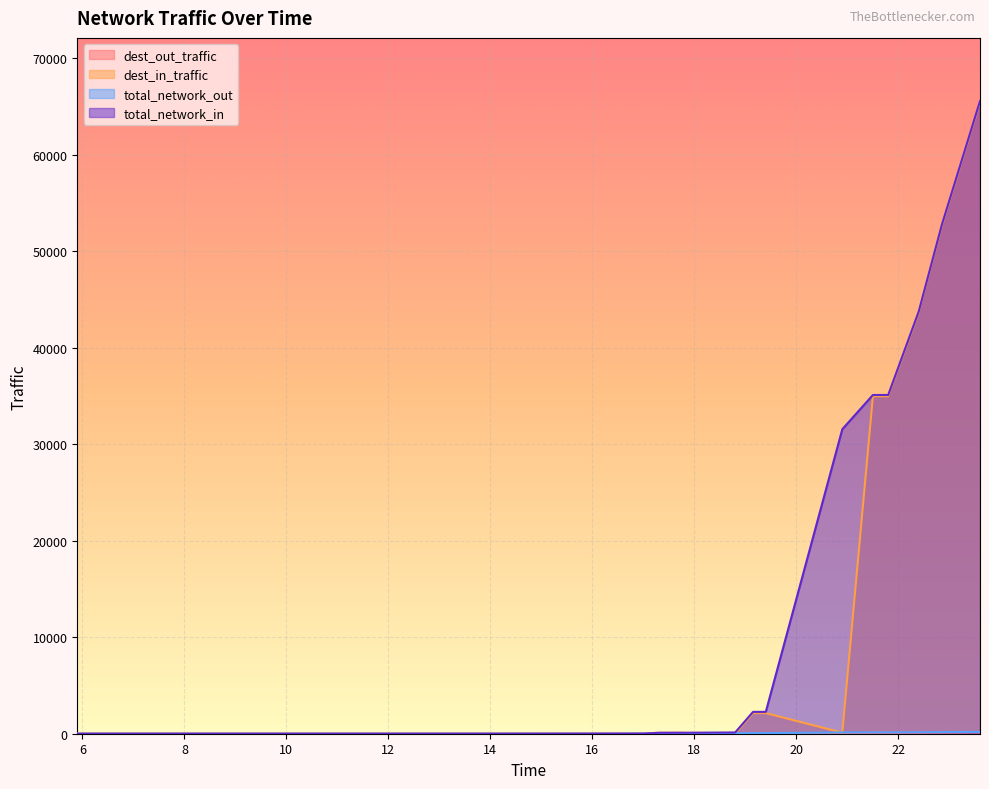

How many data points does each series have?

20